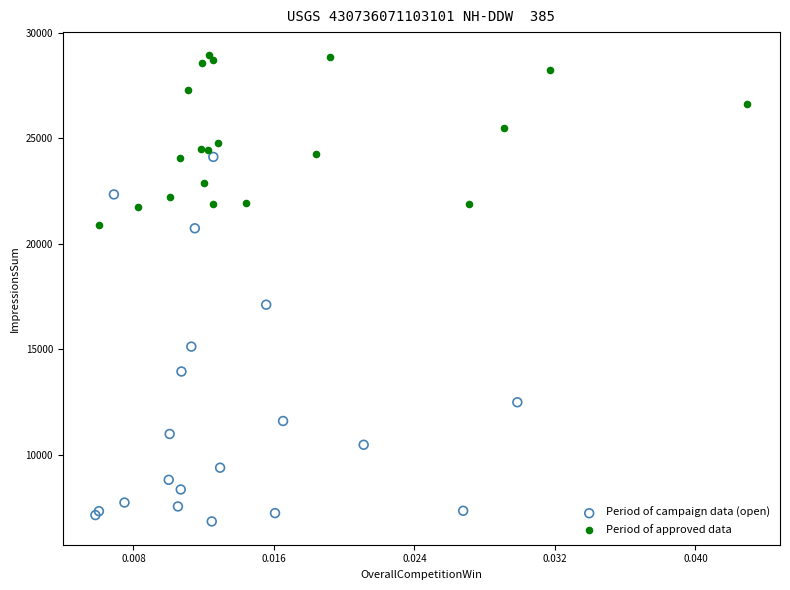

Which series contains the lowest Y value?

Period of campaign data (open)